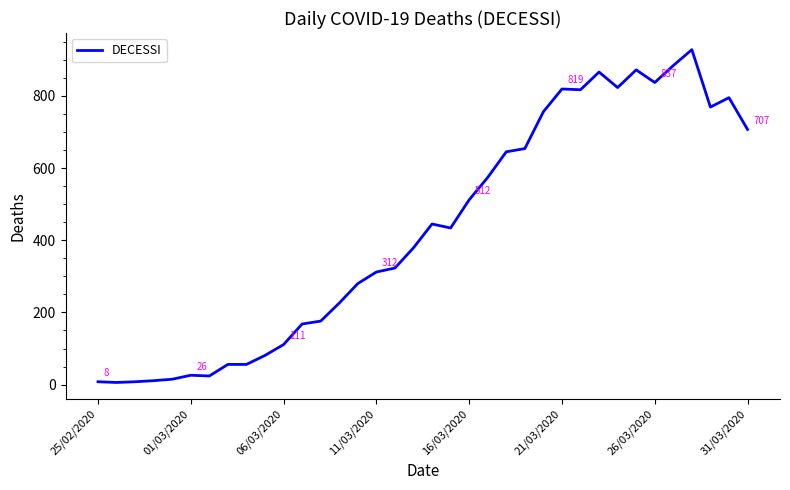

Does the chart have visible grid lines?

No